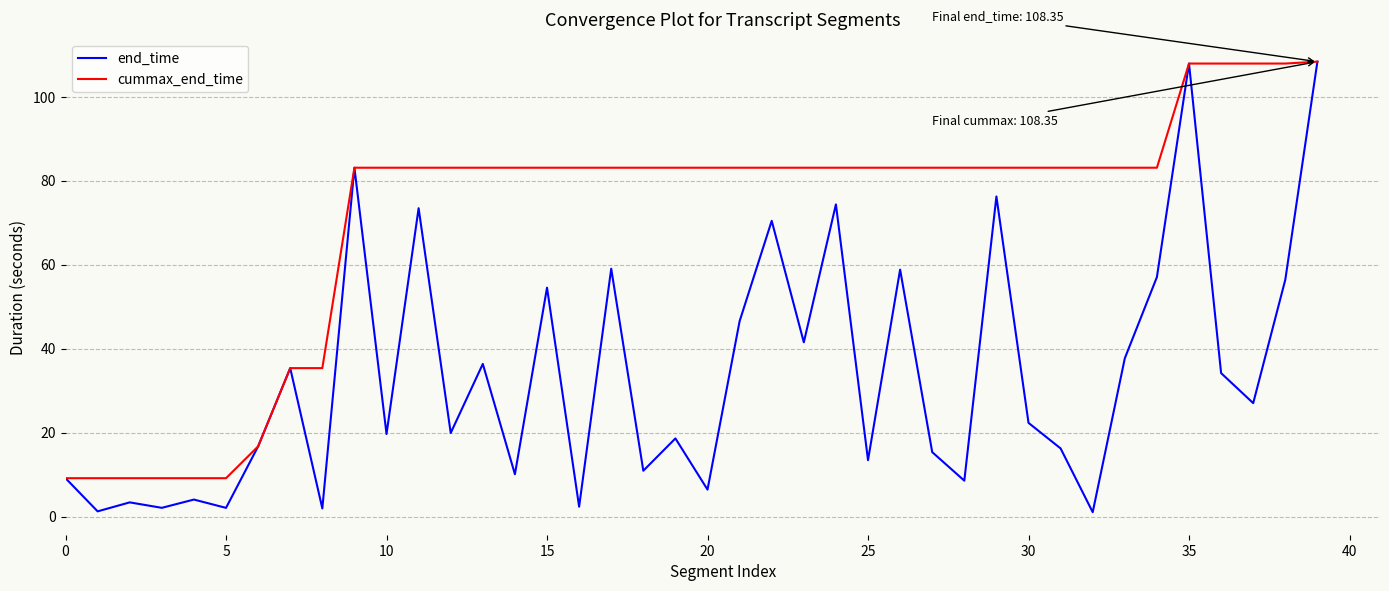

Rank the series by their average value, from lowest to highest.

end_time, cummax_end_time